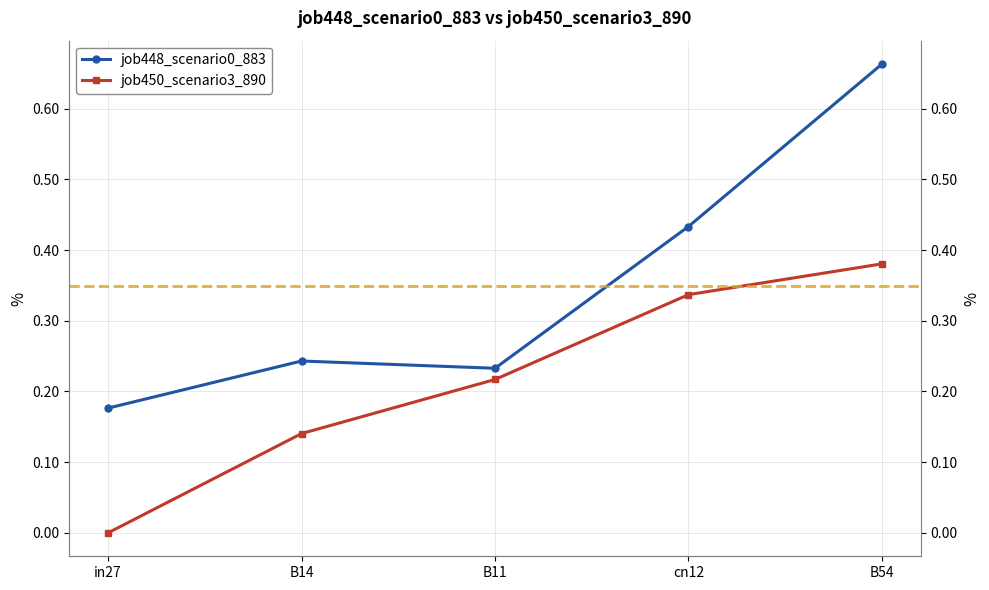

Reading left to right, extract all data points from this chart.

job448_scenario0_883: 0.2	0.2	0.2	0.4	0.7
job450_scenario3_890: 0.0	0.1	0.2	0.3	0.4